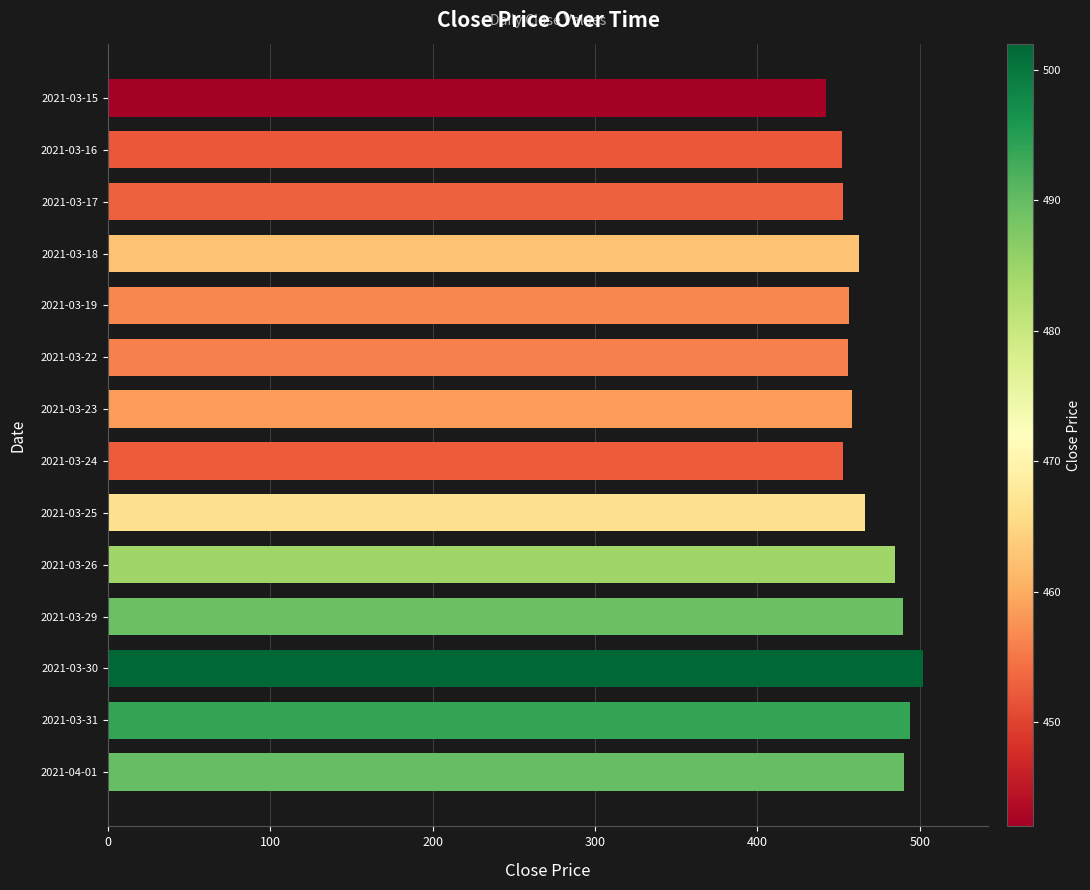

What is the change in value from 2021-03-24 to 2021-03-30?

+49.5